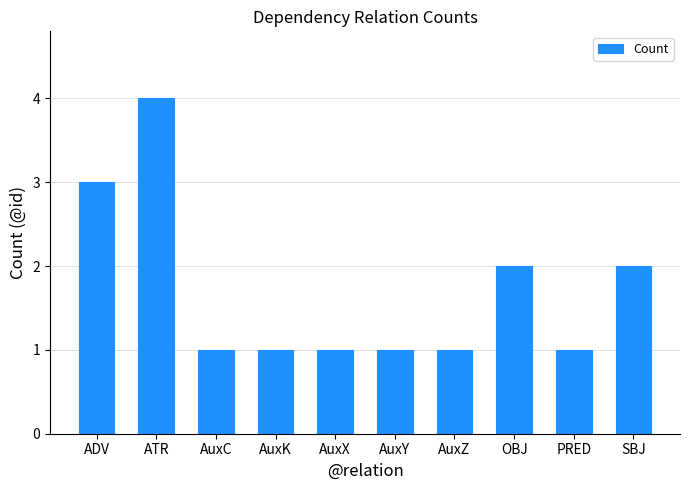

What position from the left is AuxC?

3